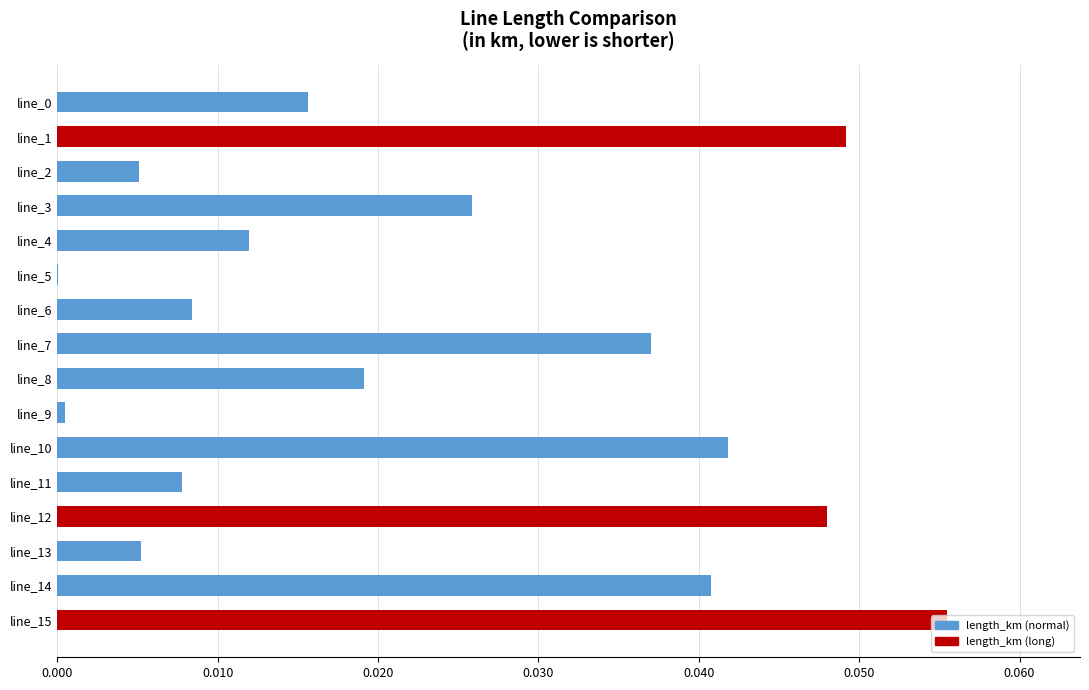

Does the chart contain stacked bars?

No